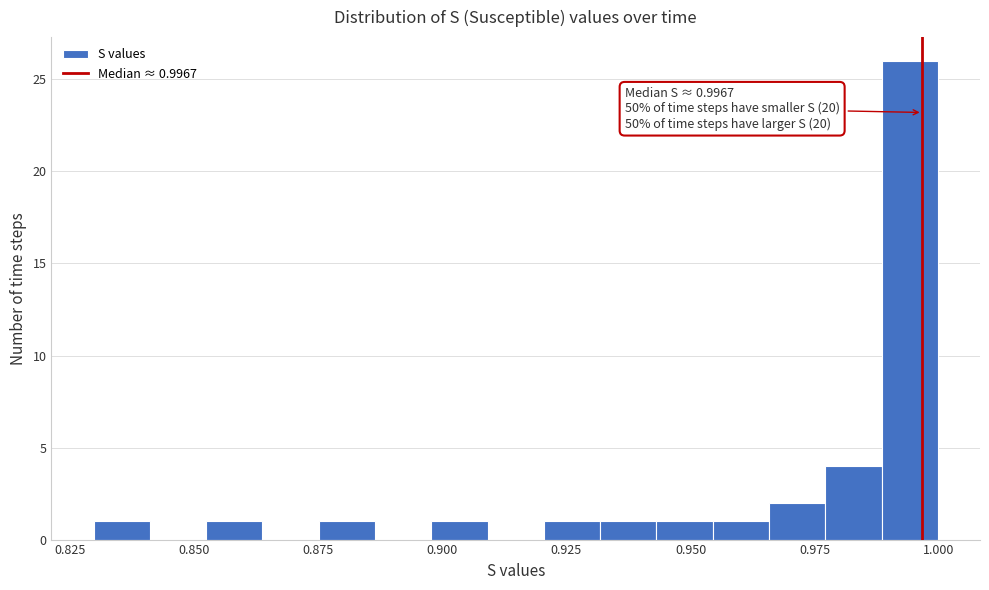

Read against the x-axis, roughly where is the centre of the tallest bar?

0.995